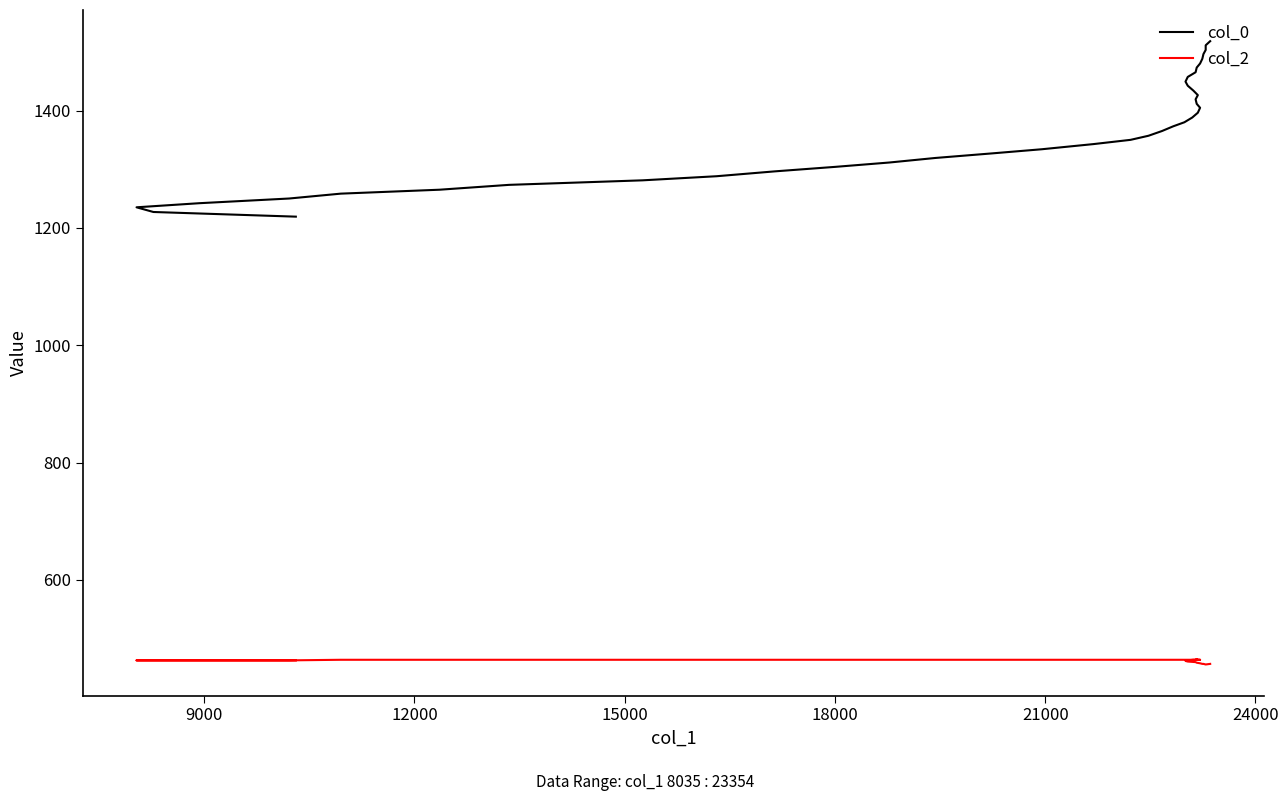

How many lines are shown in the chart?

2